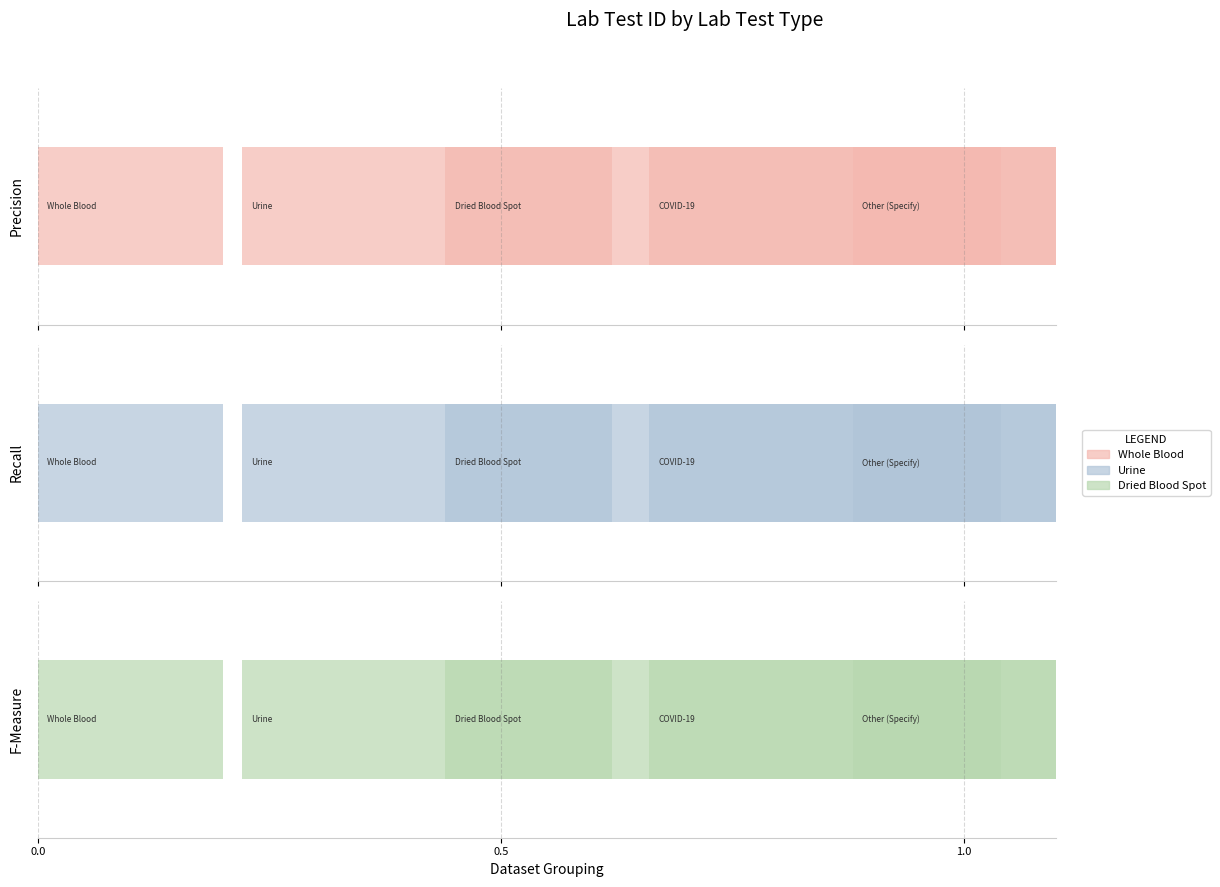

Is it true that the value at COVID-19 is 7?

False